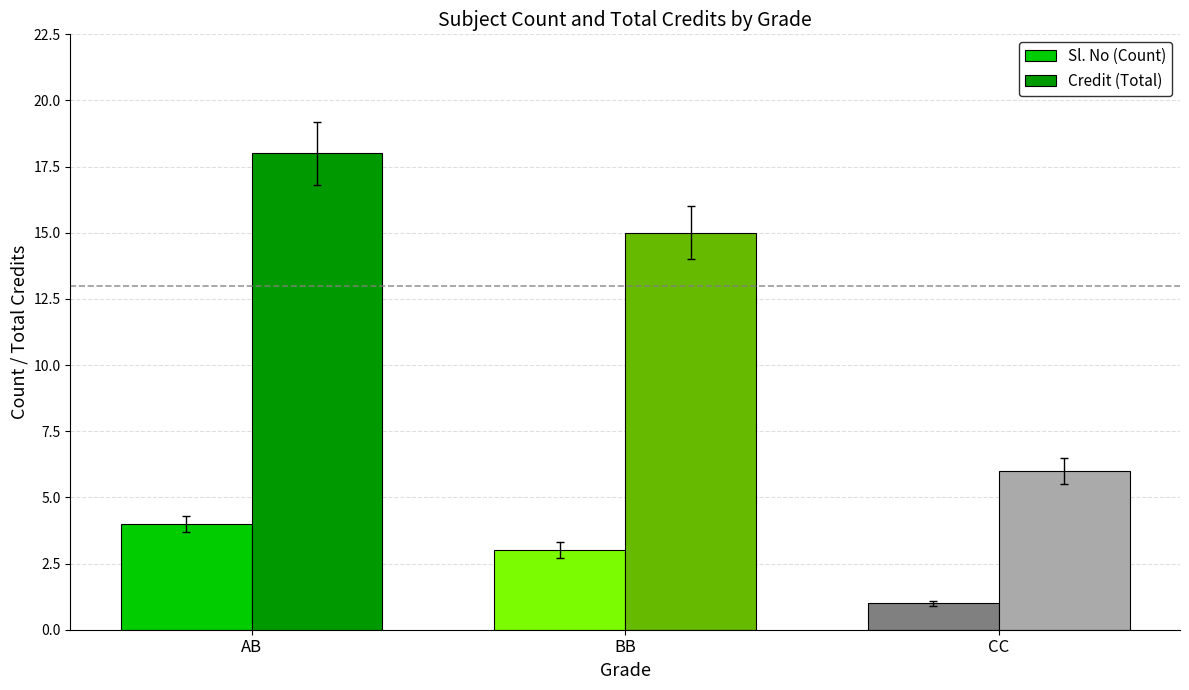

What is the approximate value of Sl. No (Count) at AB?

4